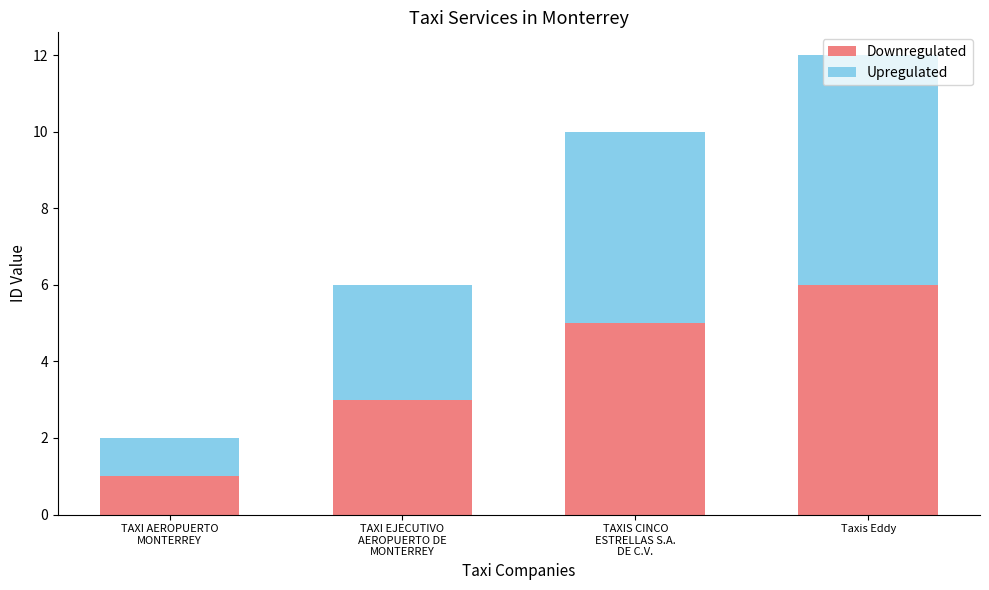

What is the maximum value for Downregulated?

6